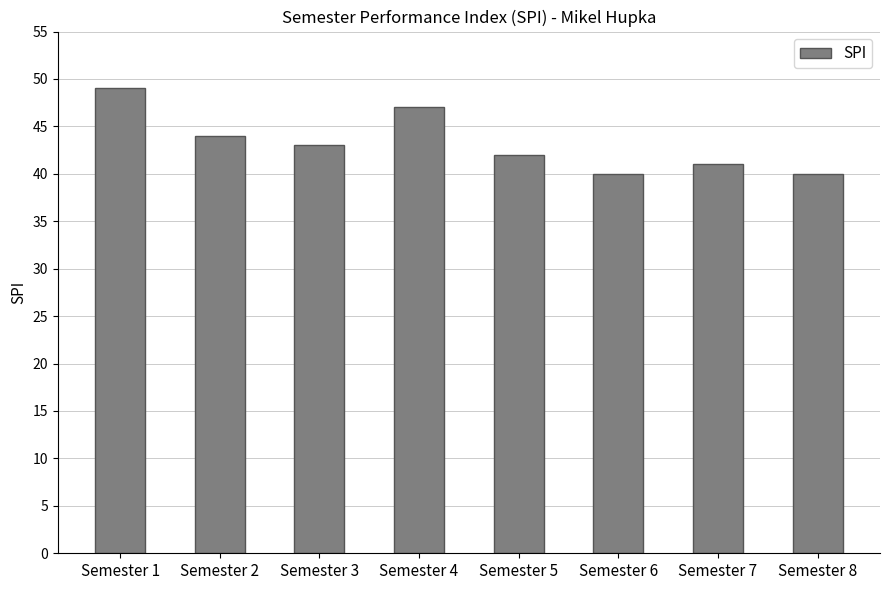

The value at Semester 1 is 21. True or false?

False